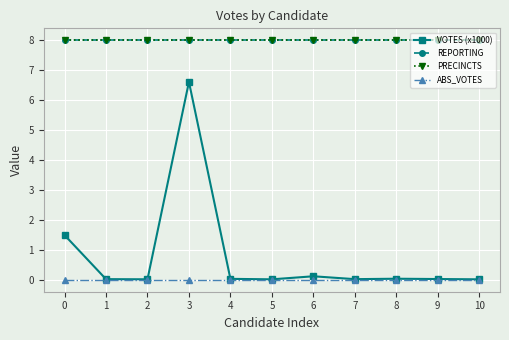

At which label does VOTES (x1000) reach its minimum?

5